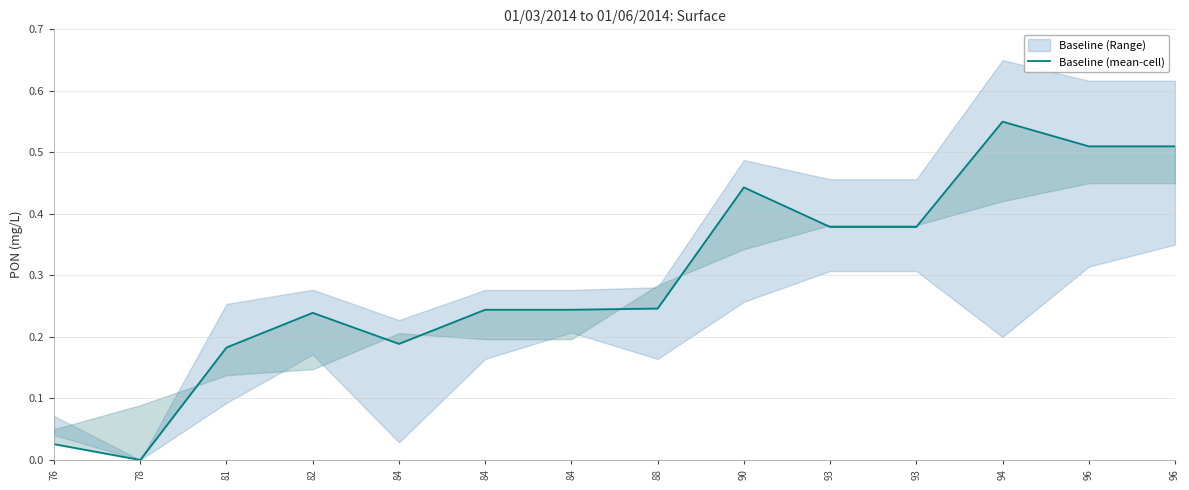

What is the maximum value shown in the chart?

0.6